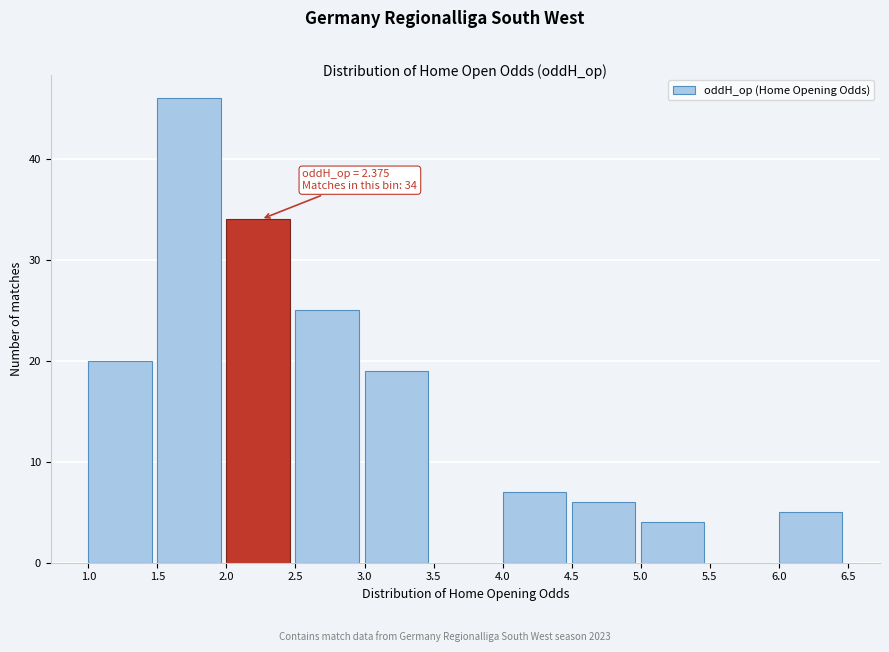

Over which range of the x-axis is the bar tallest?

1.5 to 2.0